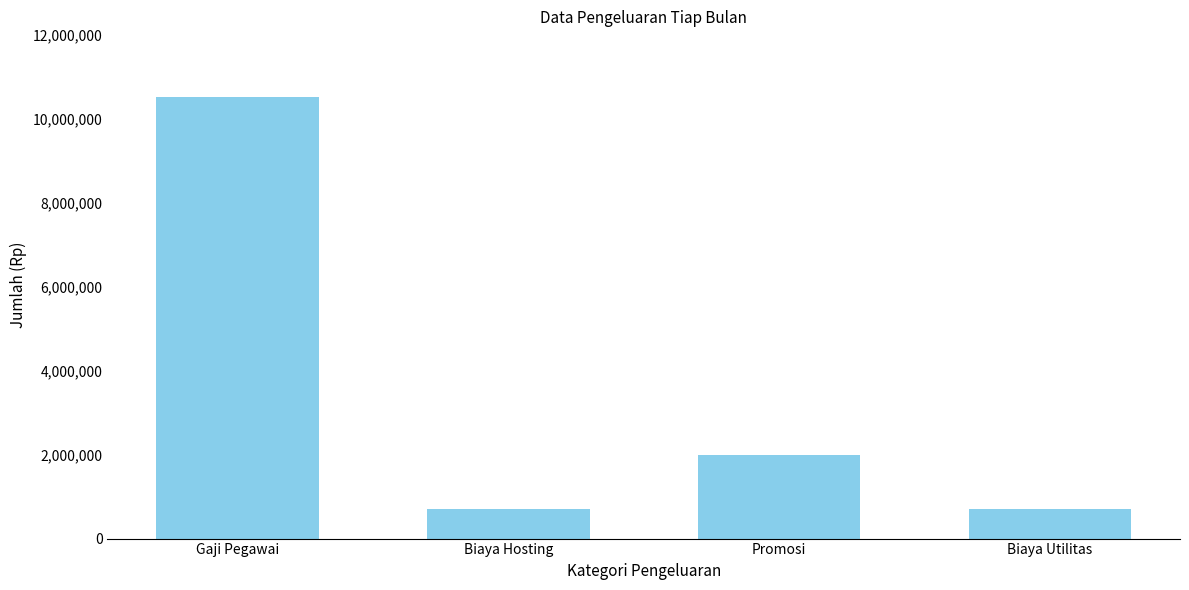

Reading left to right, transcribe all the data shown in this chart.

Gaji Pegawai=10500000	Biaya Hosting=700000	Promosi=2000000	Biaya Utilitas=700000